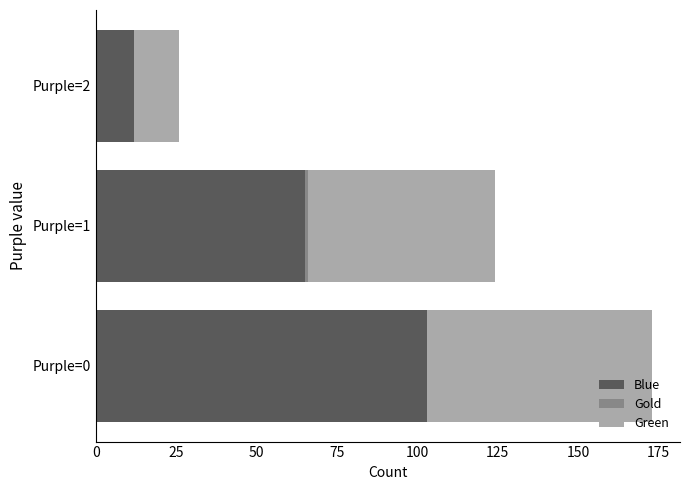

What is the maximum value for Blue?

103